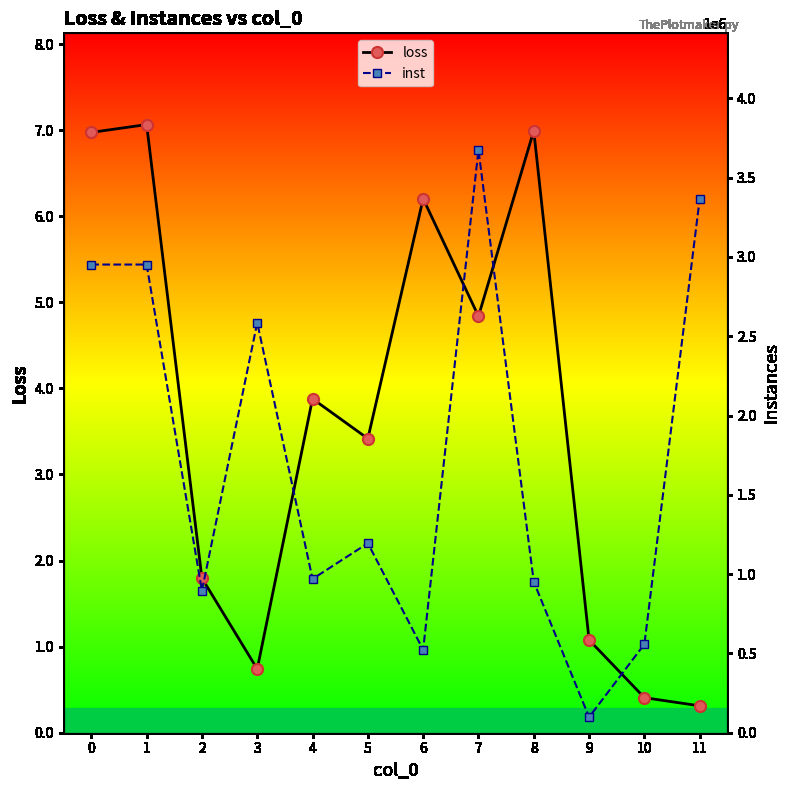

List the labels in order of loss value, largest first.

1, 8, 0, 6, 7, 4, 5, 2, 9, 3, 10, 11